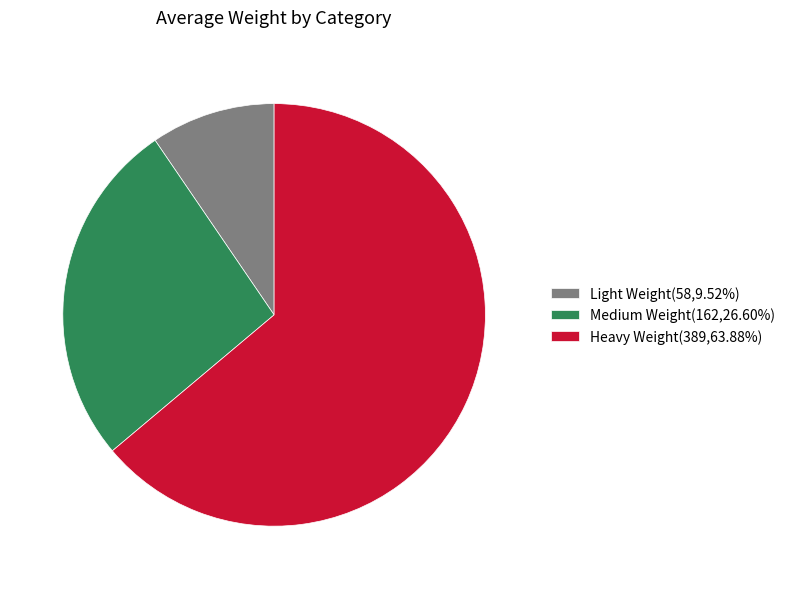

True or false: Light Weight accounts for 10% of the total.

True